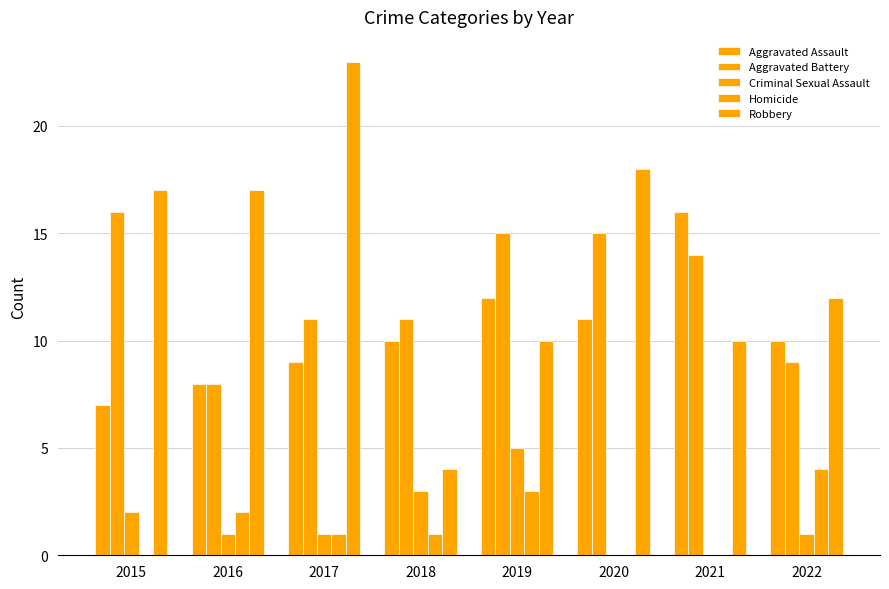

What is the difference between the Aggravated Battery values at 2022 and 2019?

6